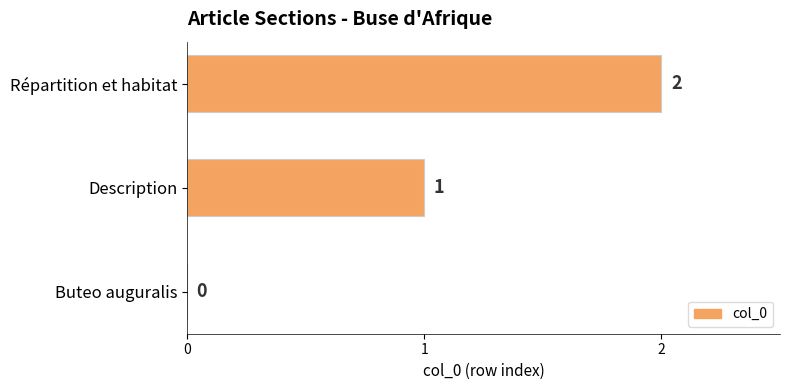

How many values are between 0 and 2?

3